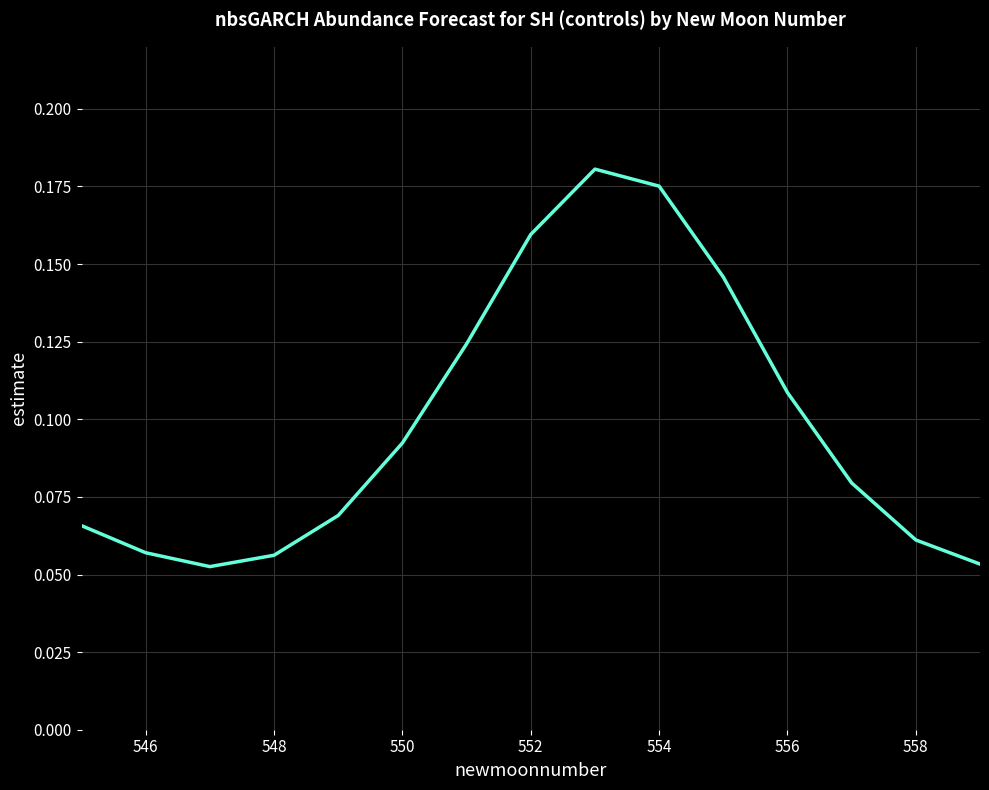

Is this an area chart (filled region under the line)?

No